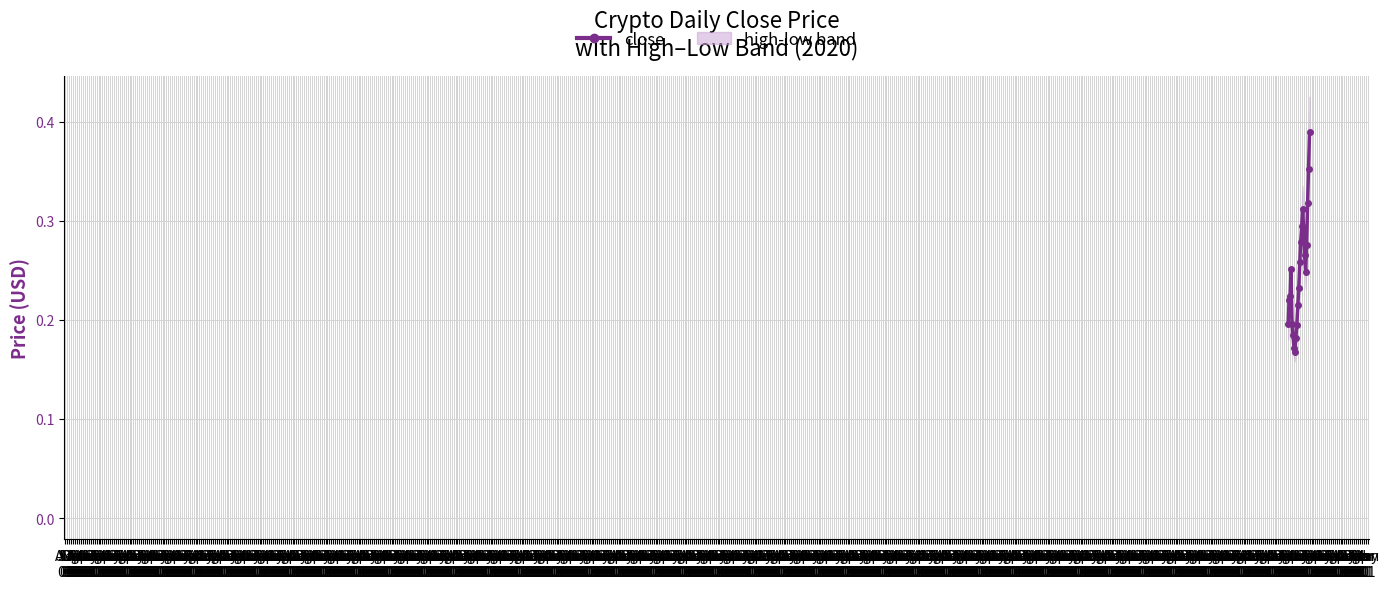

Rank the categories by value from highest to lowest.

May
01, Apr
01, Mar
01, Oct
01, Sep
01, Nov
01, Aug
01, Feb
01, Dec
01, Jul
01, Oct
01, Jan
01, Jun
01, Sep
01, Aug
01, May
01, Jul
01, Nov
01, Apr
01, Dec
01, Mar
01, Jan
01, Feb
01